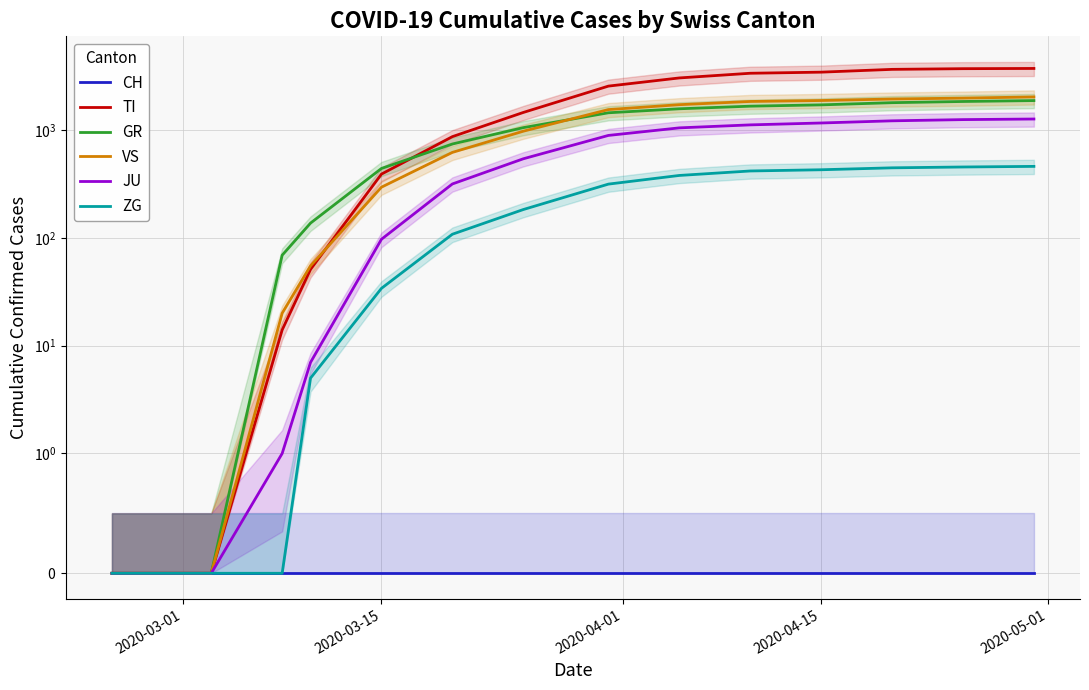

Which series has the widest spread of values?

TI